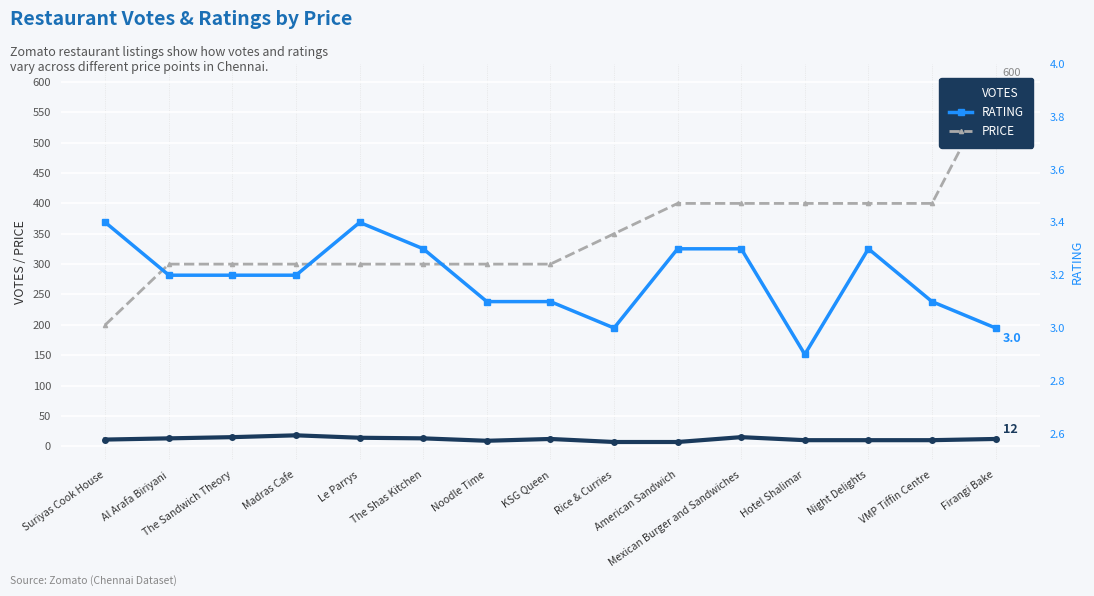

The value of VOTES at Suriyas Cook House is 18.5. True or false?

False